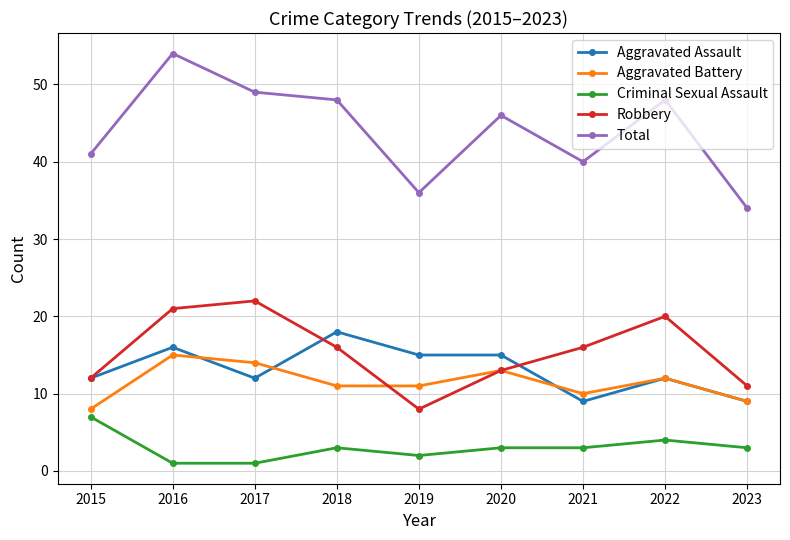

What is the difference between the Aggravated Battery values at 2015 and 2017?

6